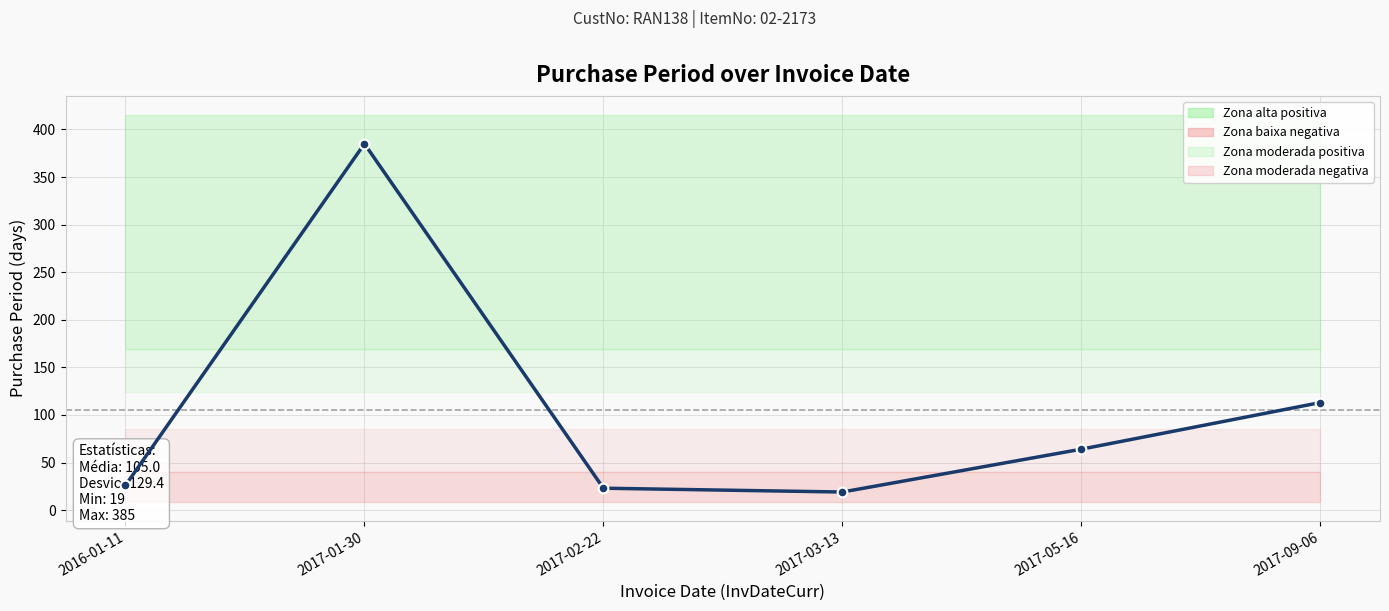

What is the change in value from 2016-01-11 to 2017-03-13?

-7